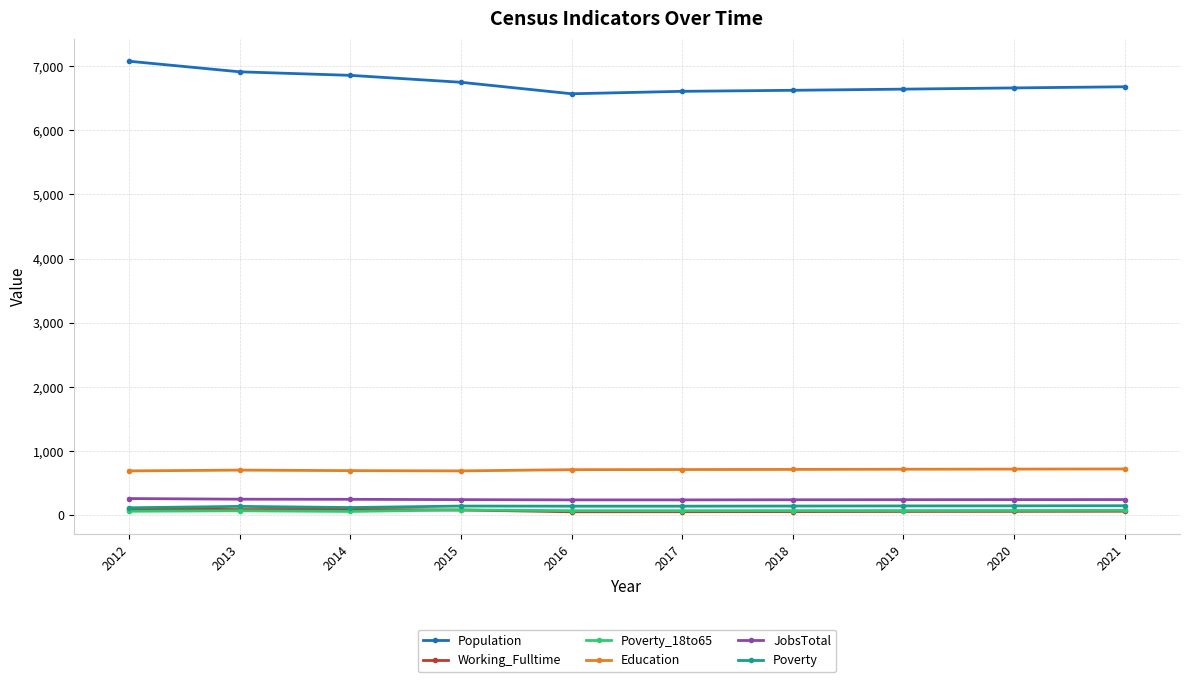

Which series has the largest total across all categories?

Population